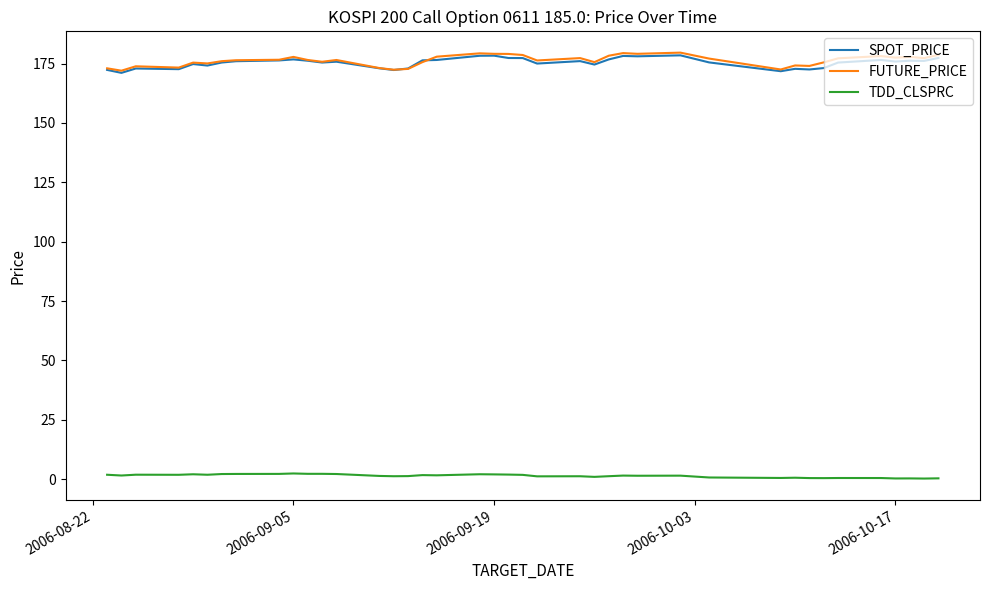

What is the maximum value for FUTURE_PRICE?

179.6